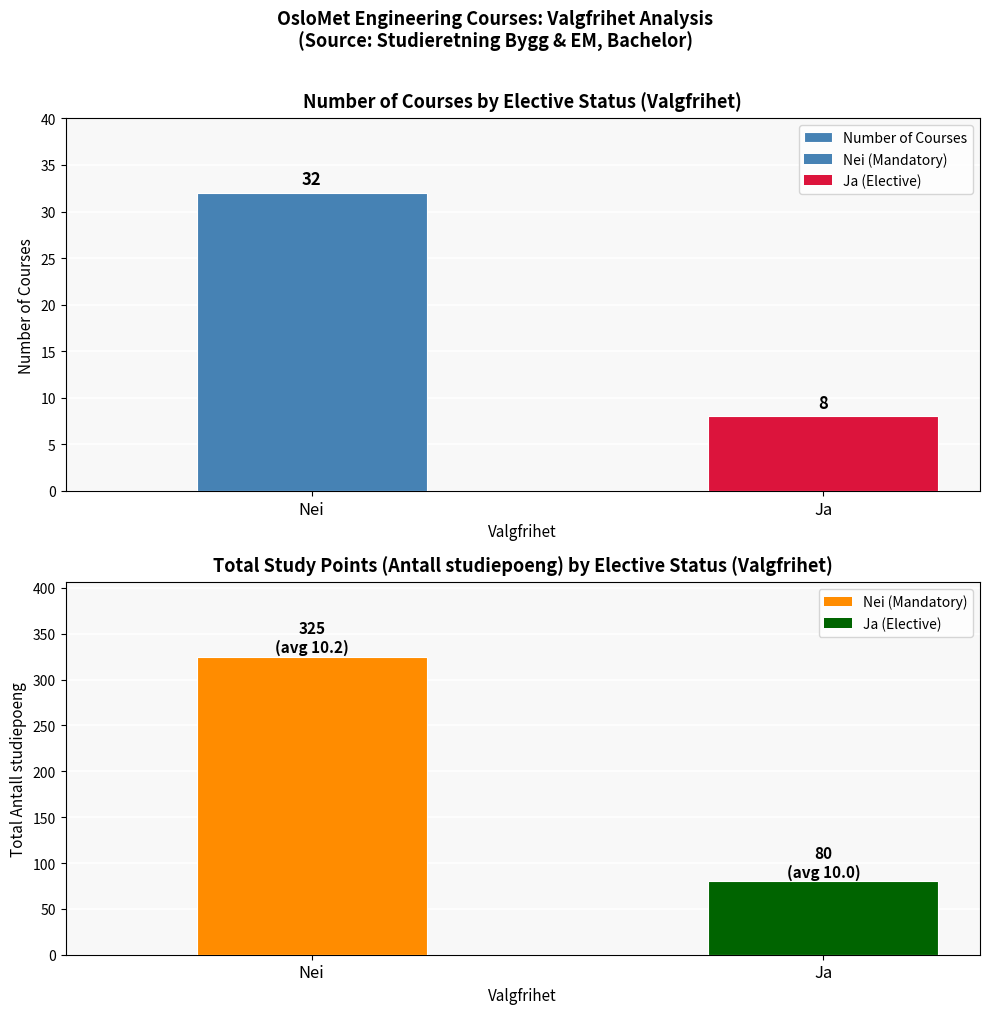

What is the average value?

20